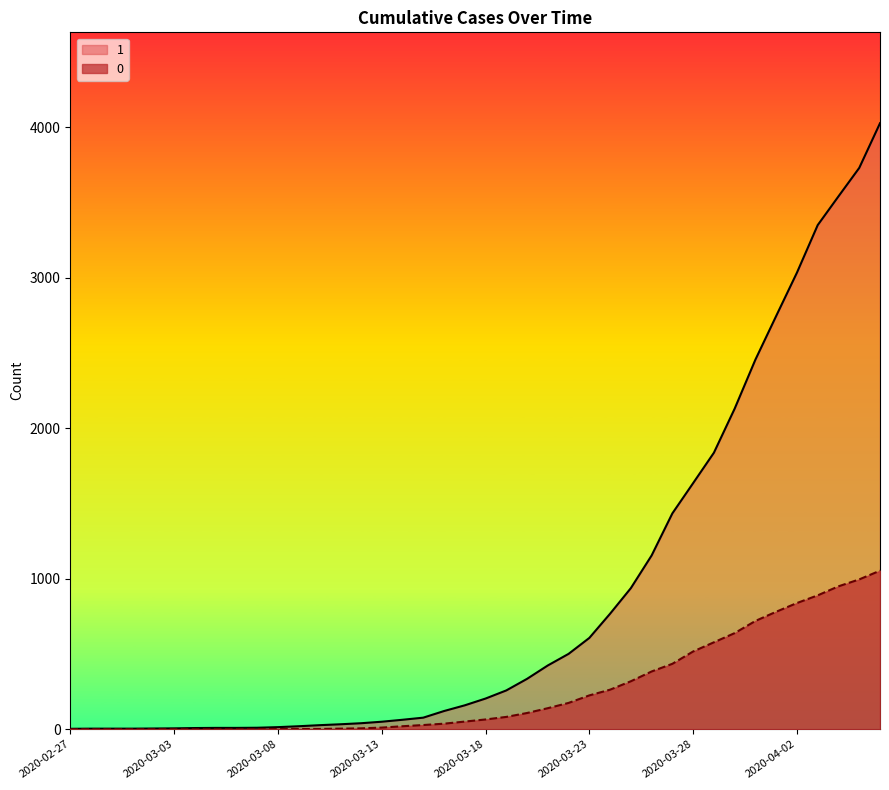

The 1 series shows 4 at 2020-02-27. True or false?

False